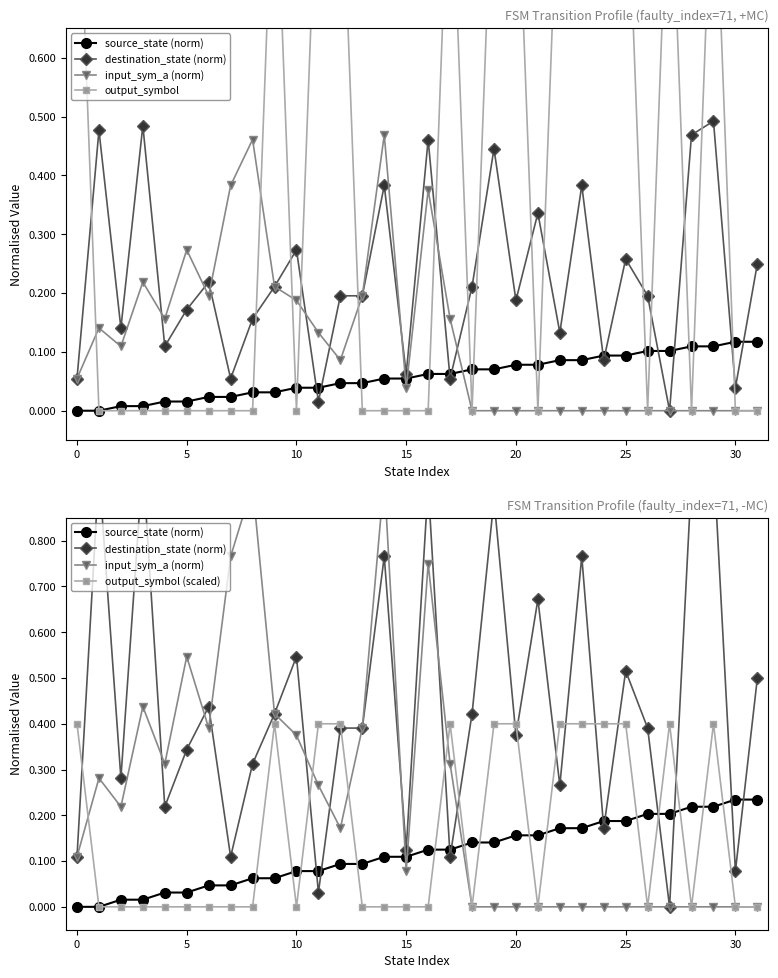

Reading right to left, extract all data points from this chart.

source_state (norm): 0.2	0.2	0.2	0.2	0.2	0.2	0.2	0.2	0.2	0.2	0.2	0.2	0.1	0.1	0.1	0.1	0.1	0.1	0.1	0.1	0.1	0.1	0.1	0.1	0.0	0.0	0.0	0.0	0.0	0.0	0.0	0.0
destination_state (norm): 0.5	0.1	1.0	0.9	0.0	0.4	0.5	0.2	0.8	0.3	0.7	0.4	0.9	0.4	0.1	0.9	0.1	0.8	0.4	0.4	0.0	0.5	0.4	0.3	0.1	0.4	0.3	0.2	1.0	0.3	1.0	0.1
input_sym_a (norm): 0.0	0.0	0.0	0.0	0.0	0.0	0.0	0.0	0.0	0.0	0.0	0.0	0.0	0.0	0.3	0.8	0.1	0.9	0.4	0.2	0.3	0.4	0.4	0.9	0.8	0.4	0.5	0.3	0.4	0.2	0.3	0.1
output_symbol: 0.0	0.0	1.0	0.0	1.0	0.0	1.0	1.0	1.0	1.0	0.0	1.0	1.0	0.0	1.0	0.0	0.0	0.0	0.0	1.0	1.0	0.0	1.0	0.0	0.0	0.0	0.0	0.0	0.0	0.0	0.0	1.0
output_symbol (scaled): 0.0	0.0	0.4	0.0	0.4	0.0	0.4	0.4	0.4	0.4	0.0	0.4	0.4	0.0	0.4	0.0	0.0	0.0	0.0	0.4	0.4	0.0	0.4	0.0	0.0	0.0	0.0	0.0	0.0	0.0	0.0	0.4